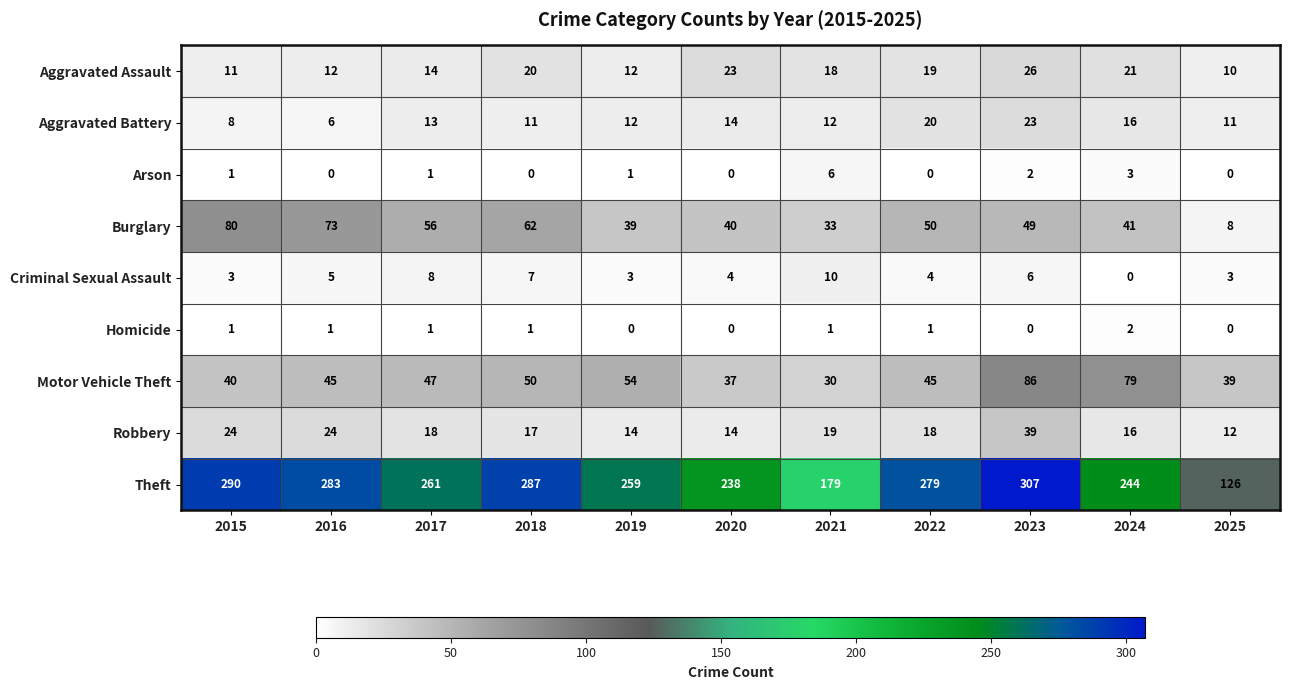

Which series has the largest total across all categories?

Theft